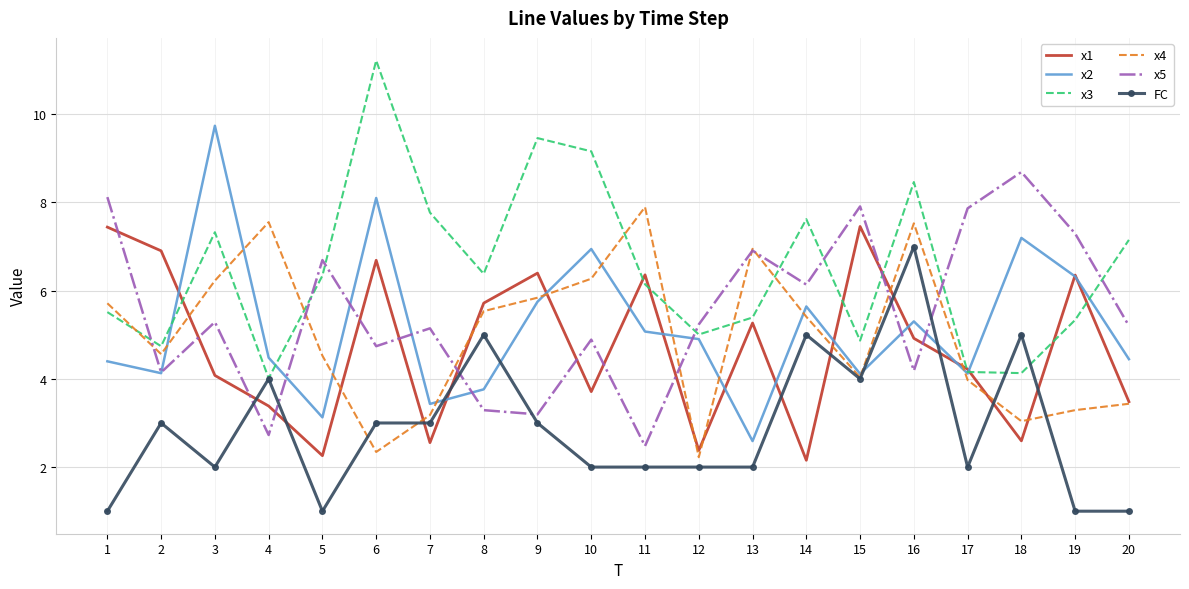

Which category has the lowest value in the x5 series?

11